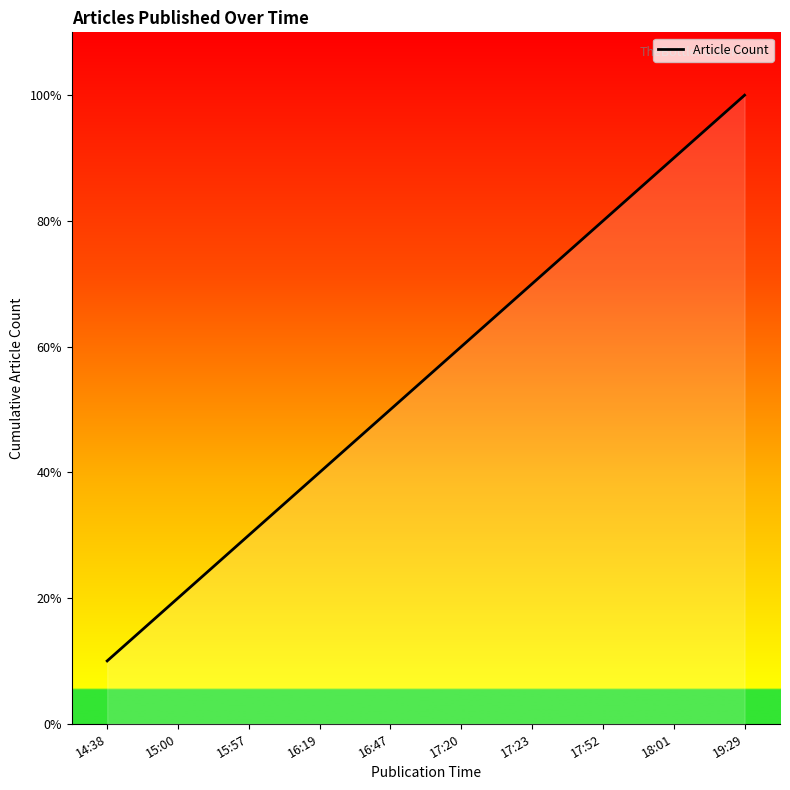

What is the difference between the second highest and second lowest values?

7